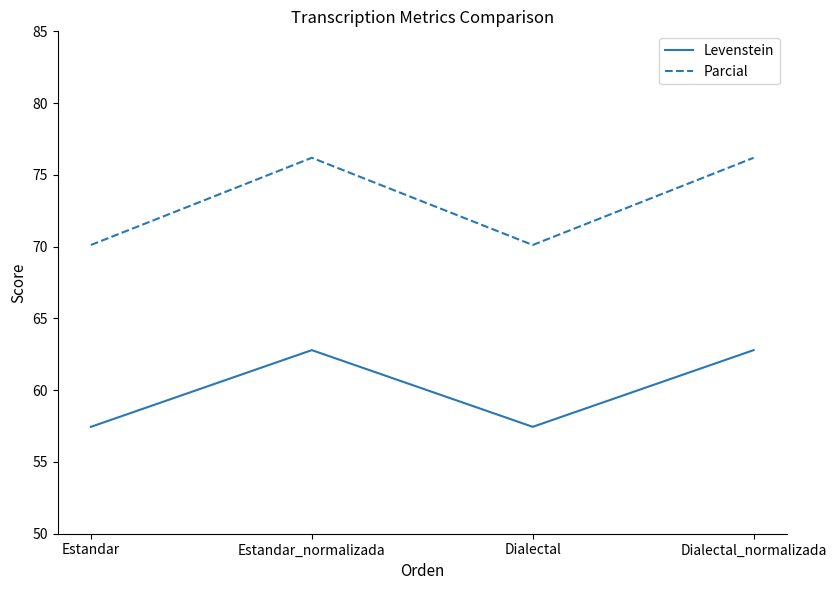

True or false: Parcial has a value of 117.9 at Estandar.

False